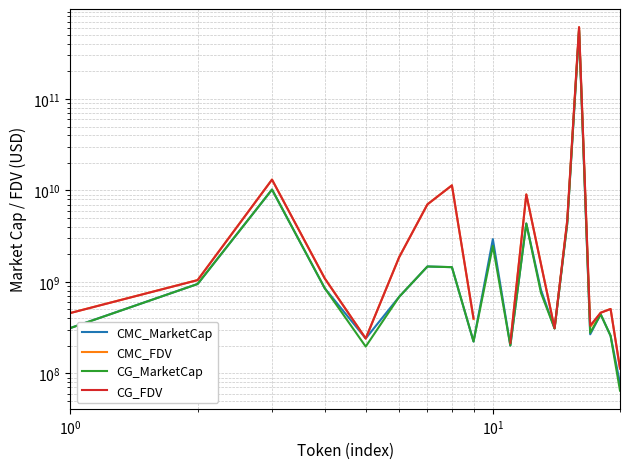

How many categories are shown in the chart?

20